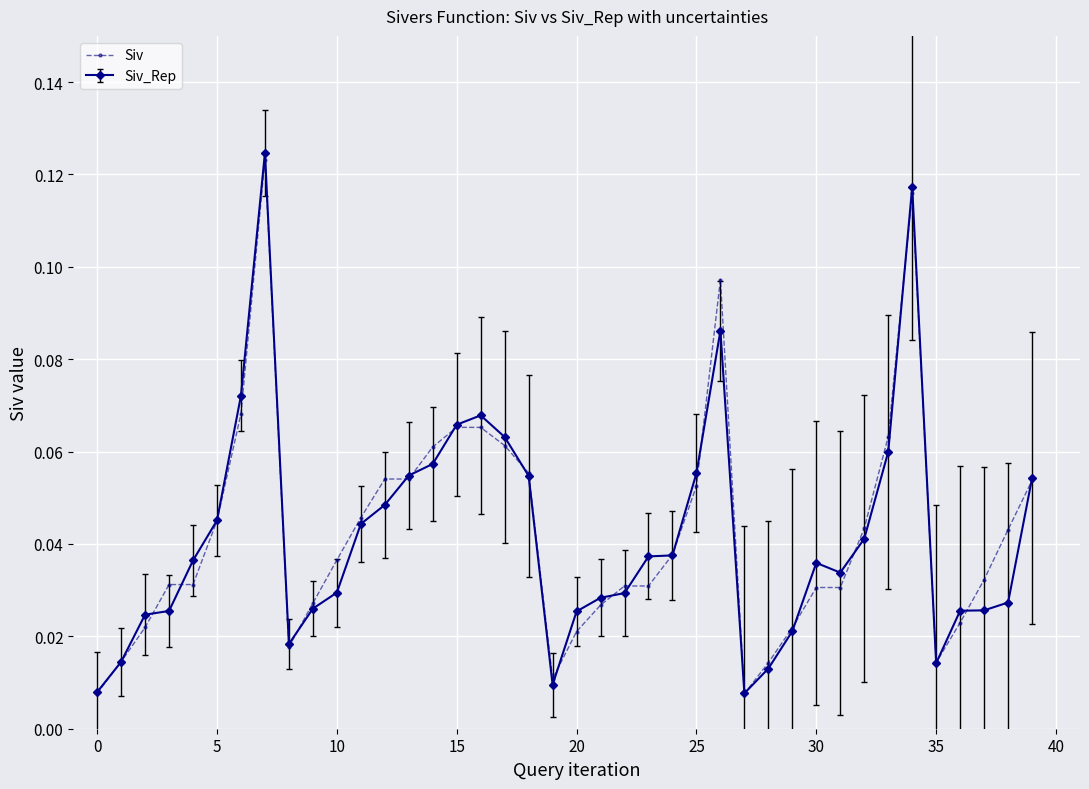

At how many categories does at least one series exceed 0?

40